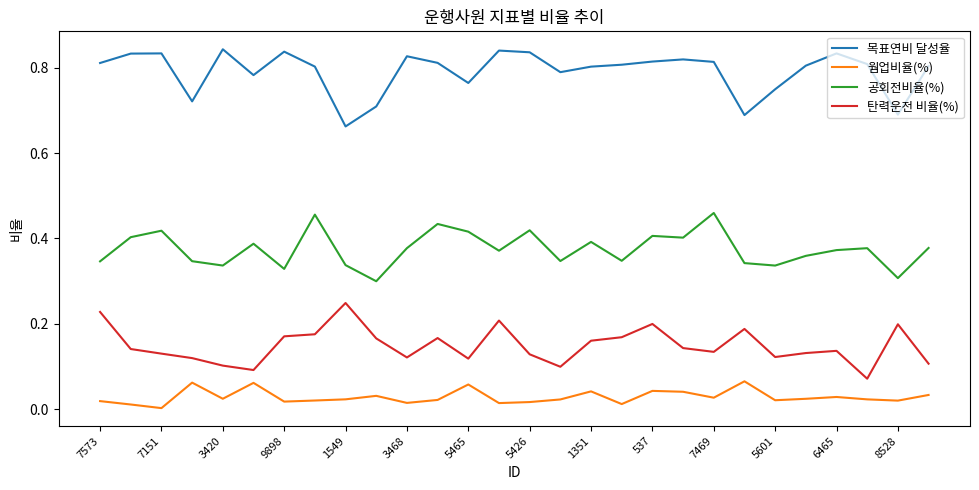

Which series has the largest total across all categories?

목표연비 달성율